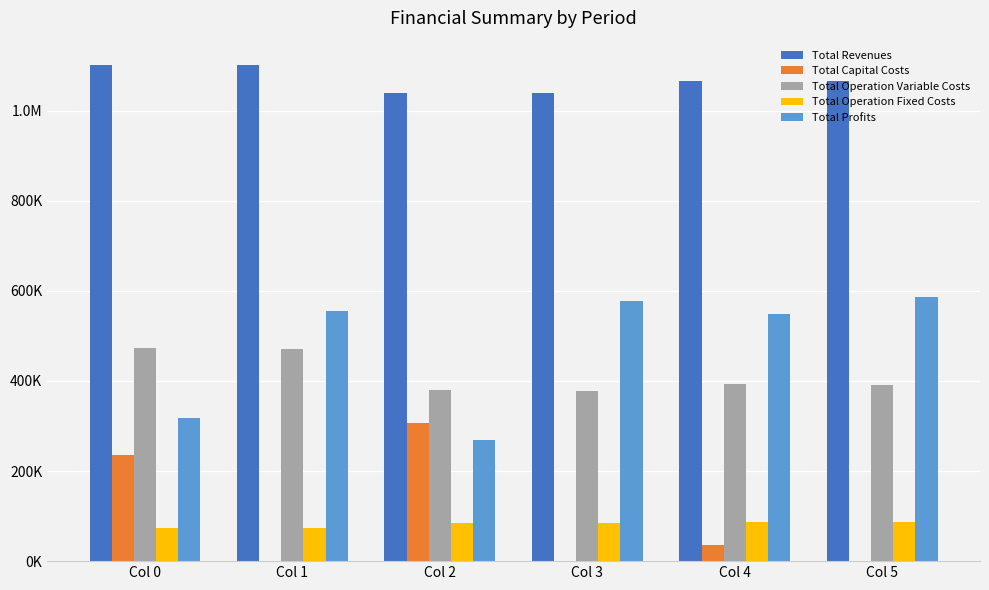

What are all the series names shown in the legend?

Total Revenues, Total Capital Costs, Total Operation Variable Costs, Total Operation Fixed Costs, Total Profits